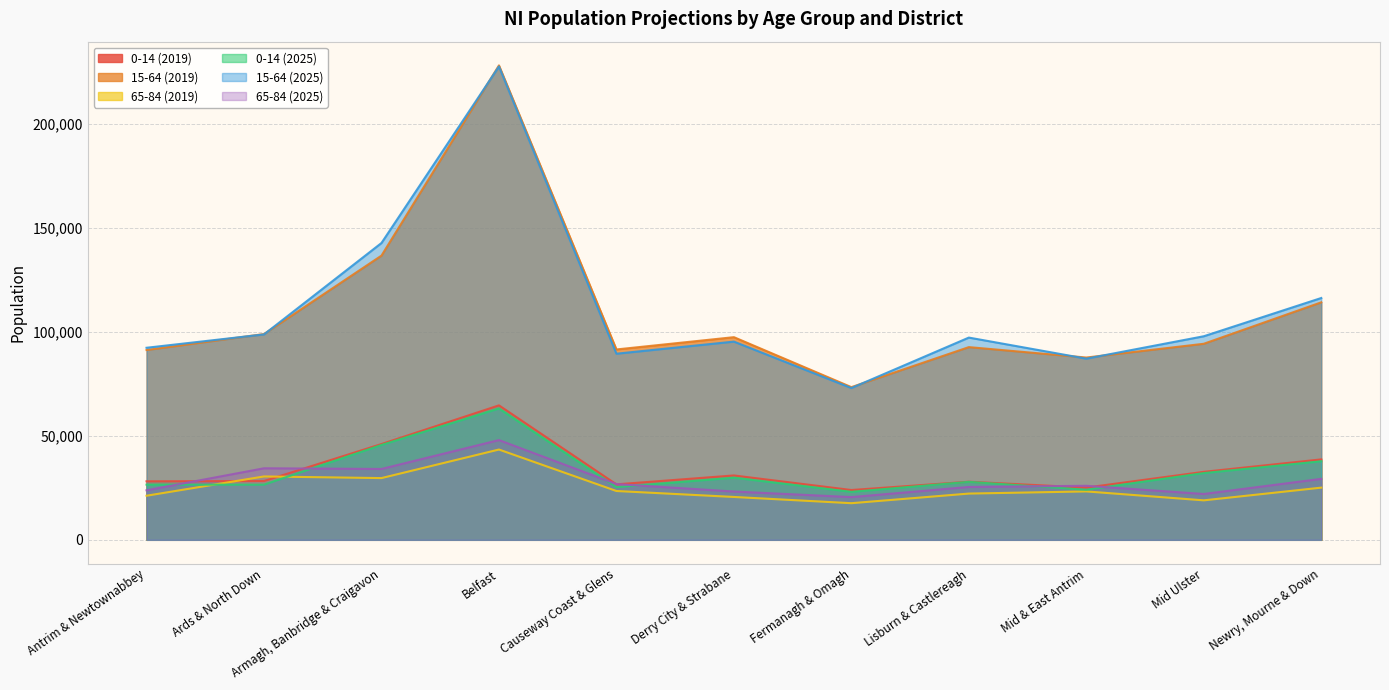

The 0-14 (2025) series shows 15147 at Derry City & Strabane. True or false?

False